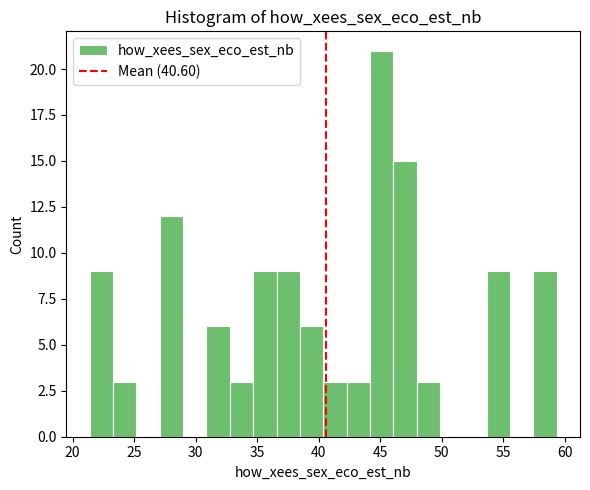

Read against the x-axis, roughly where is the centre of the tallest bar?

45.0